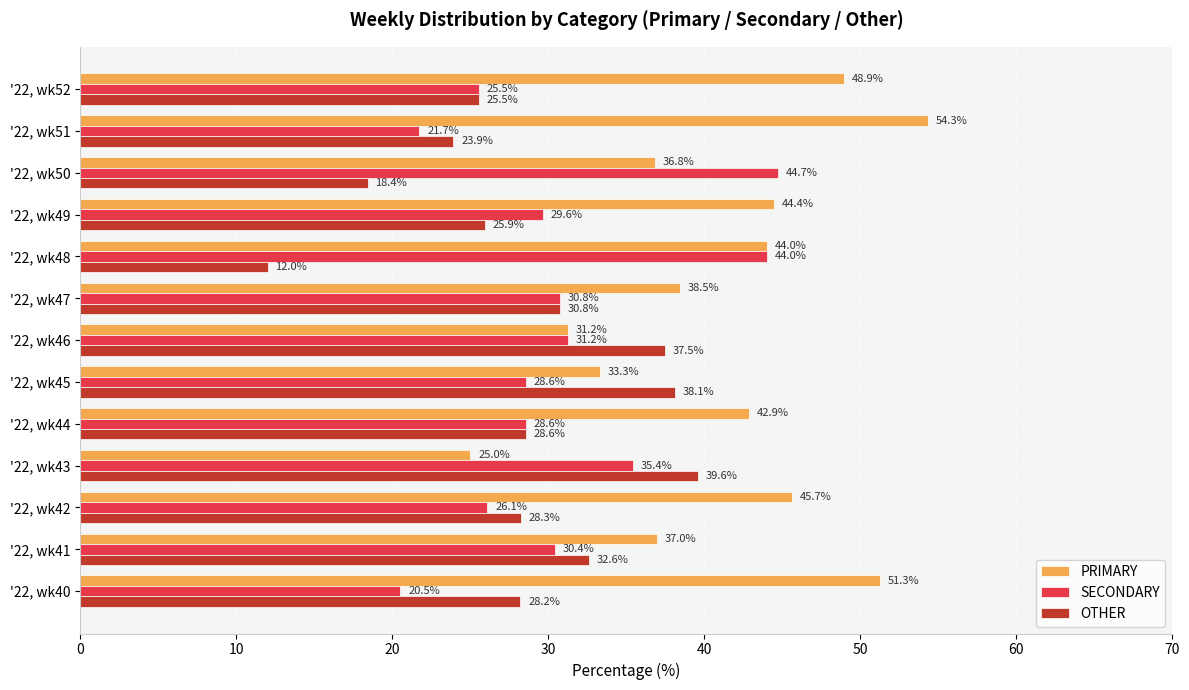

Which category has the lowest value across all series?

'22, wk48